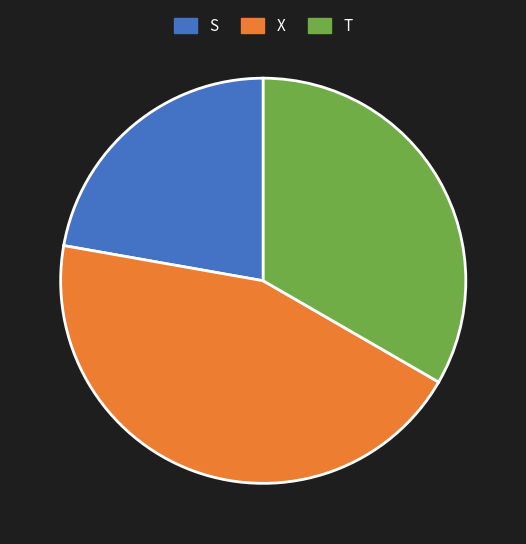

The X slice represents 44% of the pie. True or false?

True